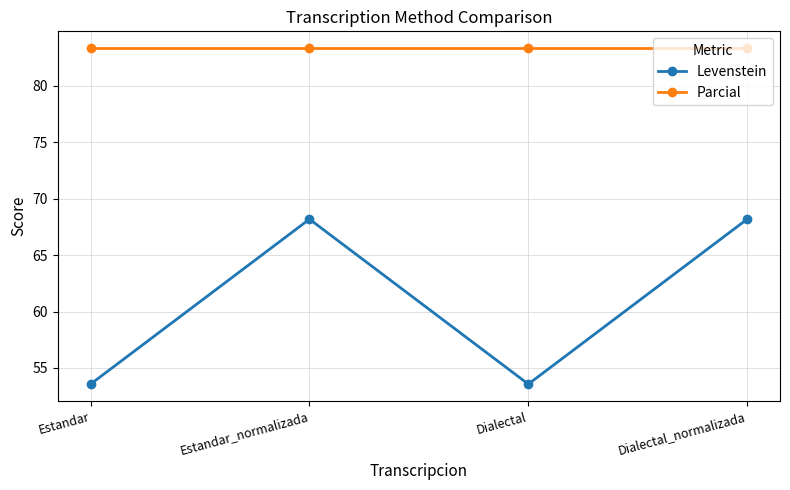

List the series in order of their overall mean, highest first.

Parcial, Levenstein